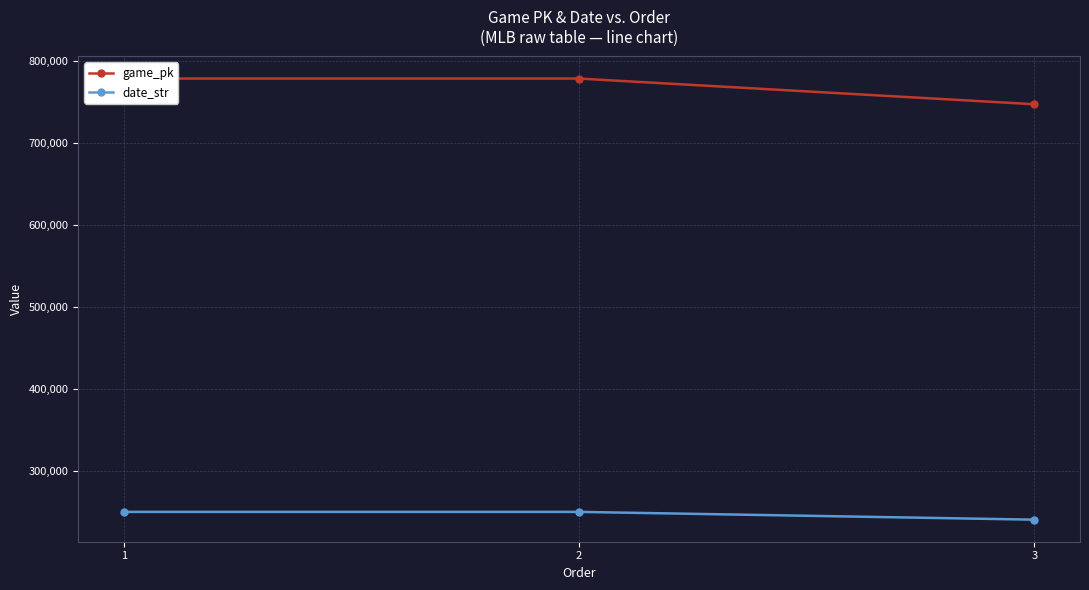

What is the maximum value shown in the chart?

778464